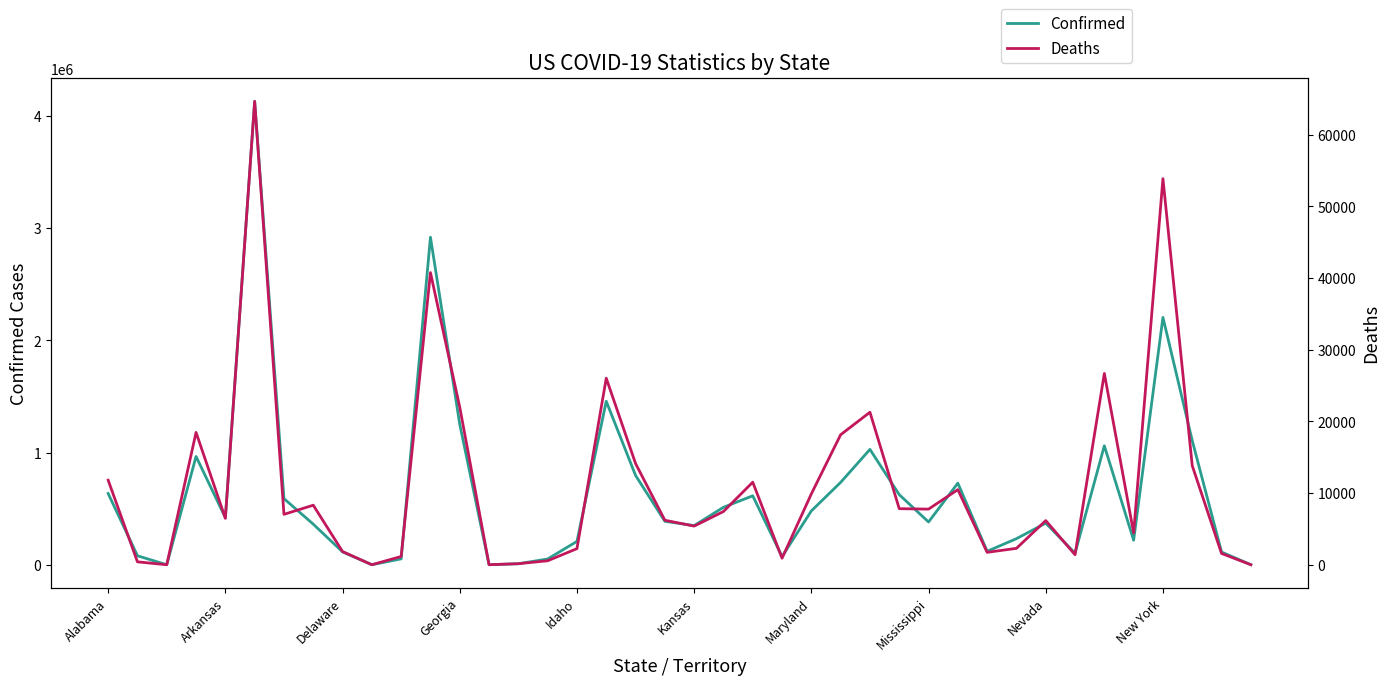

What is the difference between the maximum and minimum values in the Confirmed series?

4132332